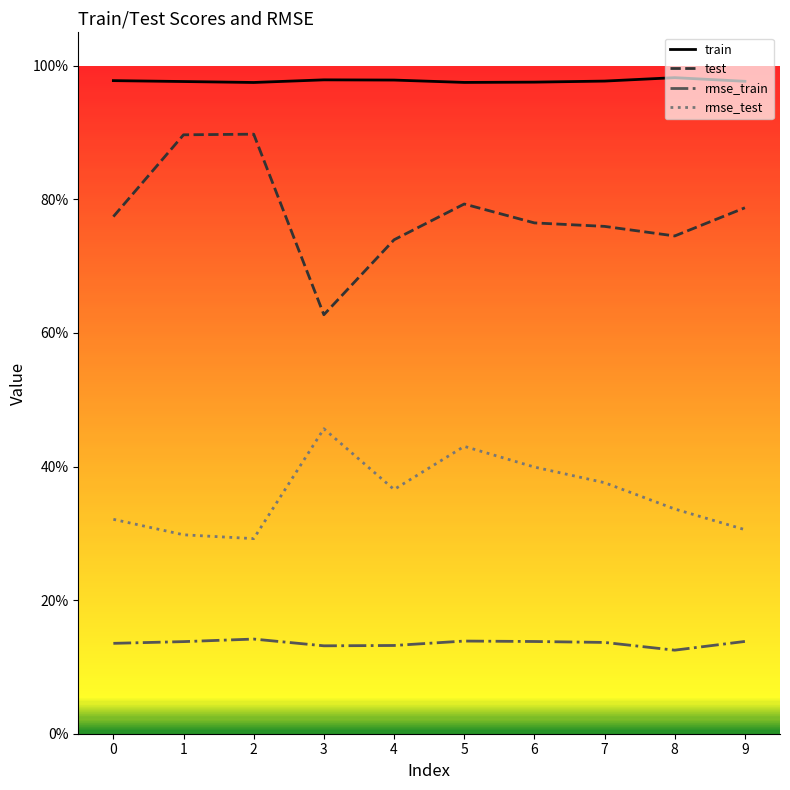

True or false: rmse_train has a value of 0.1 at 5.

False